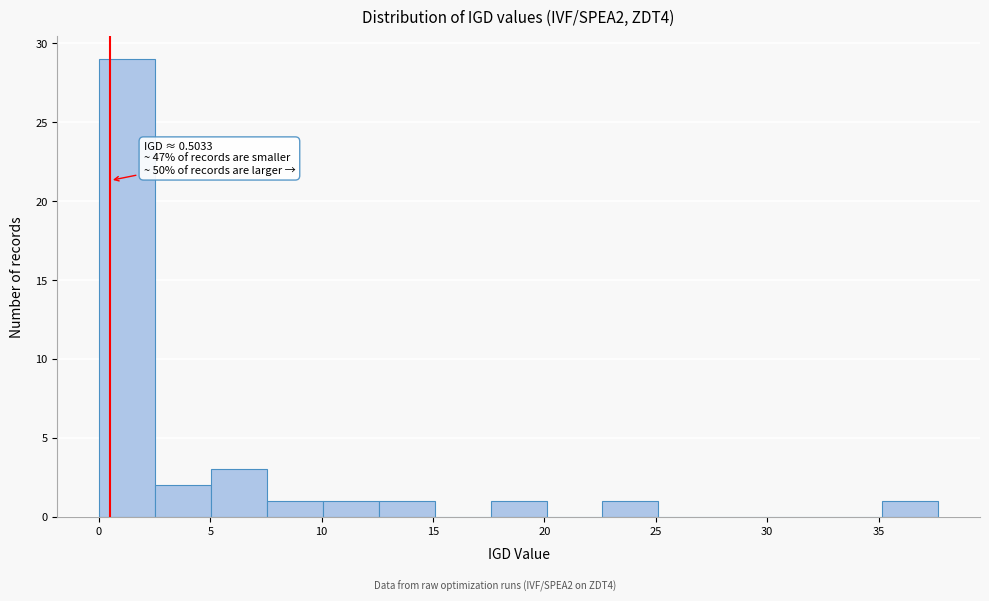

Which range on the x-axis has the tallest bar?

0.0 to 2.5